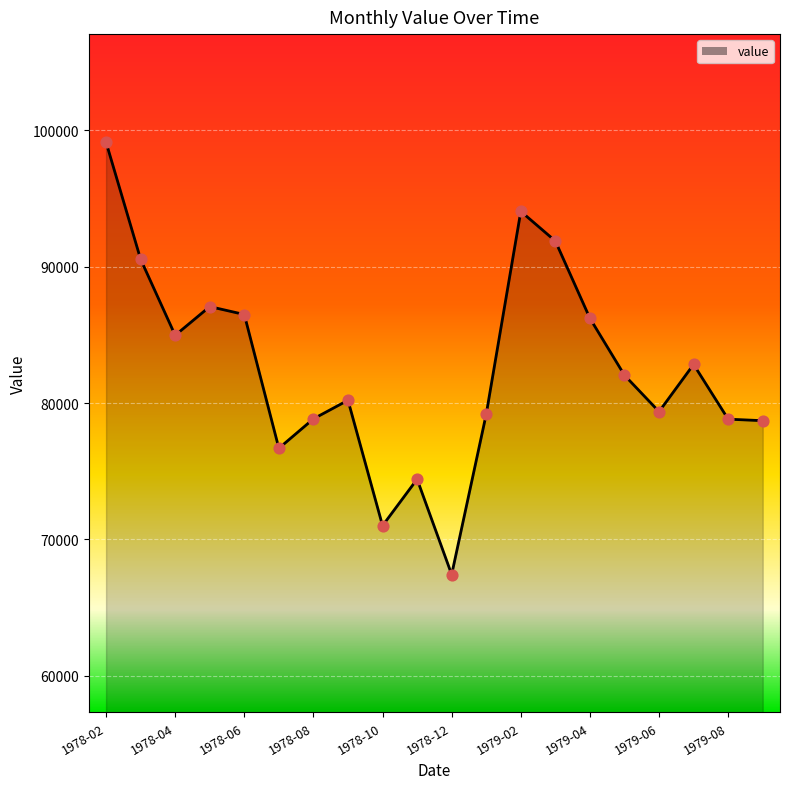

What is the difference between the maximum and minimum values?

31708